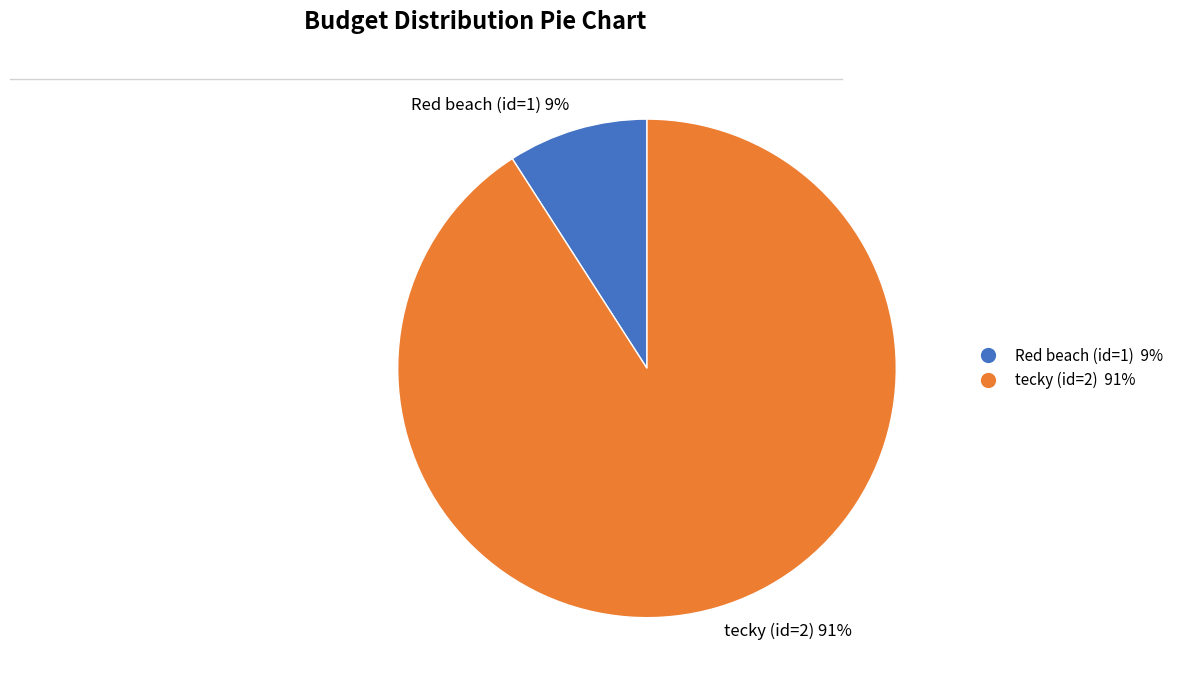

True or false: Red beach (id=1) accounts for 20% of the total.

False